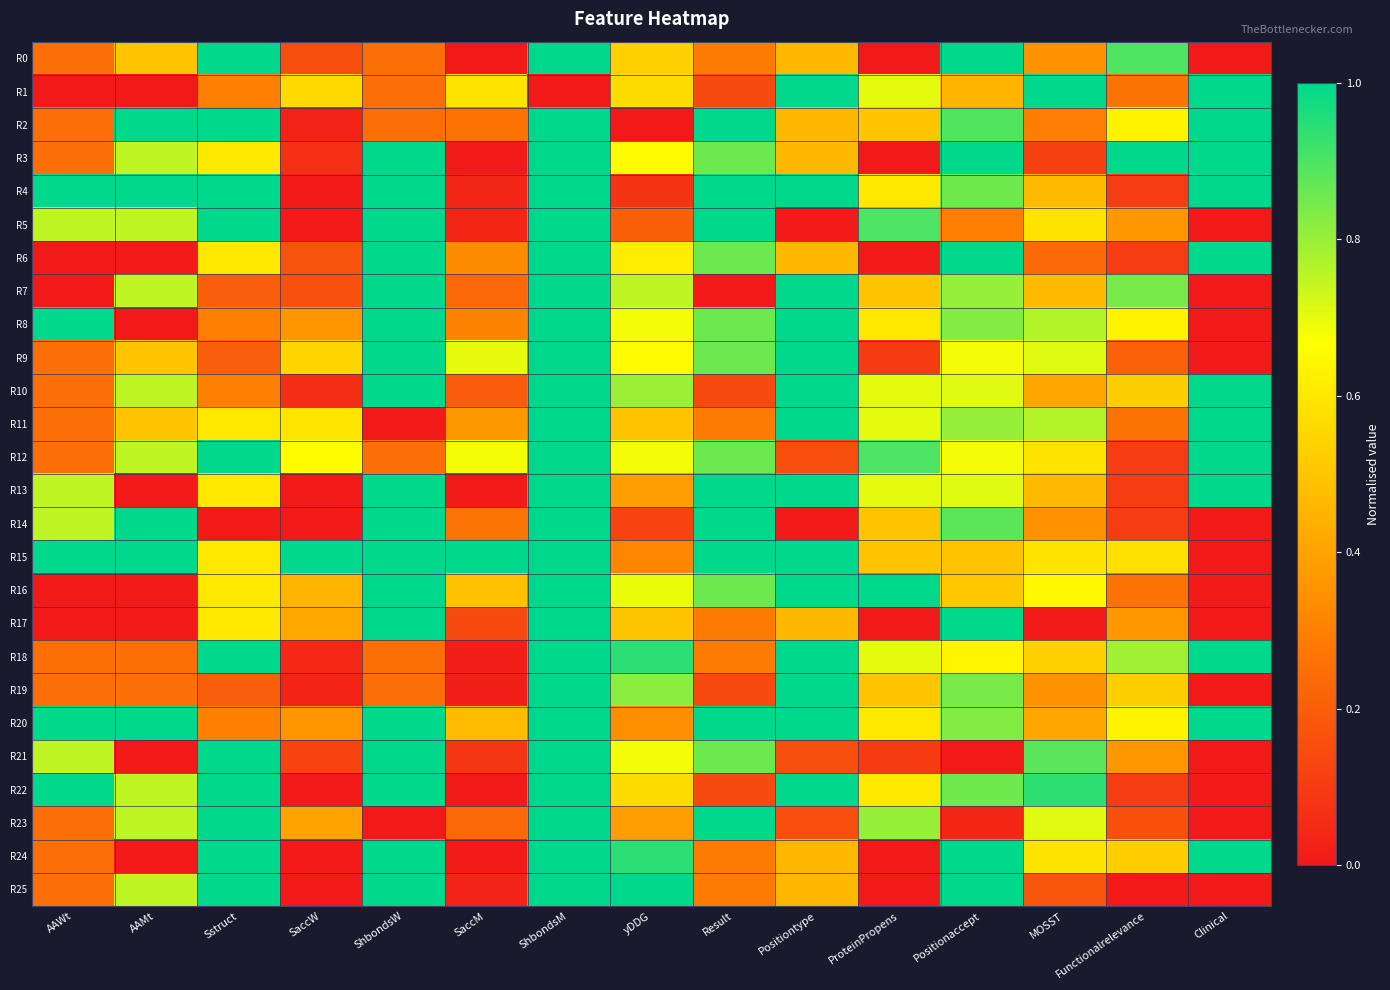

How many data points does each series have?

15